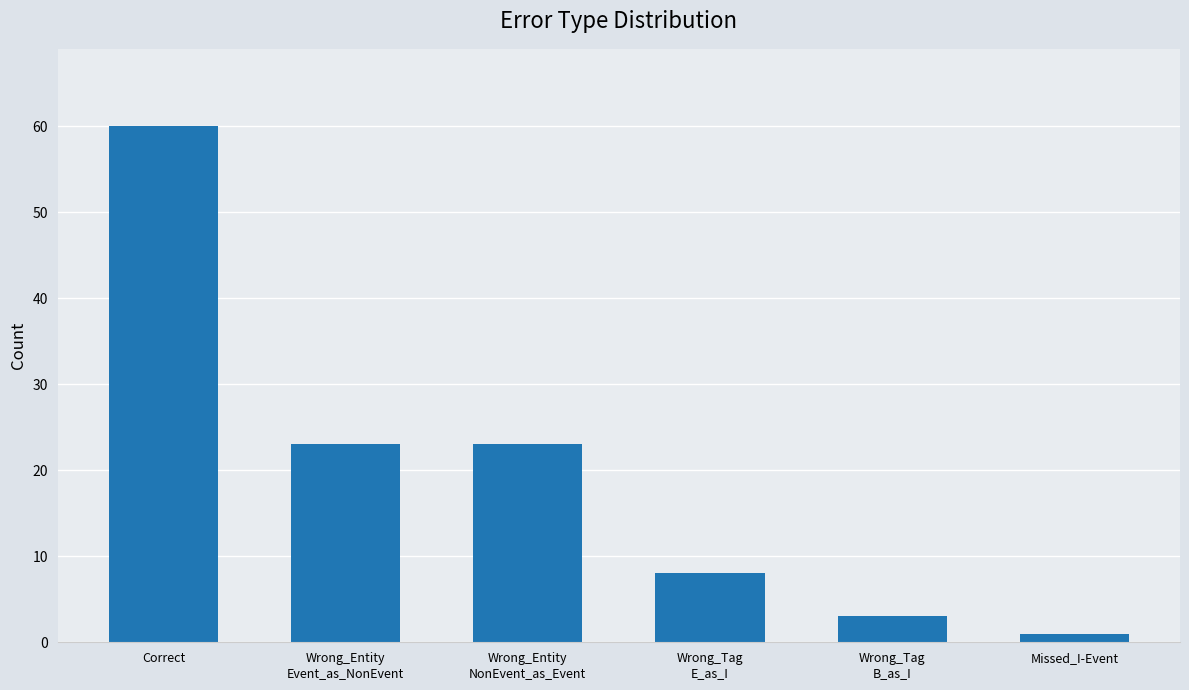

What is the difference between the maximum and minimum values?

59